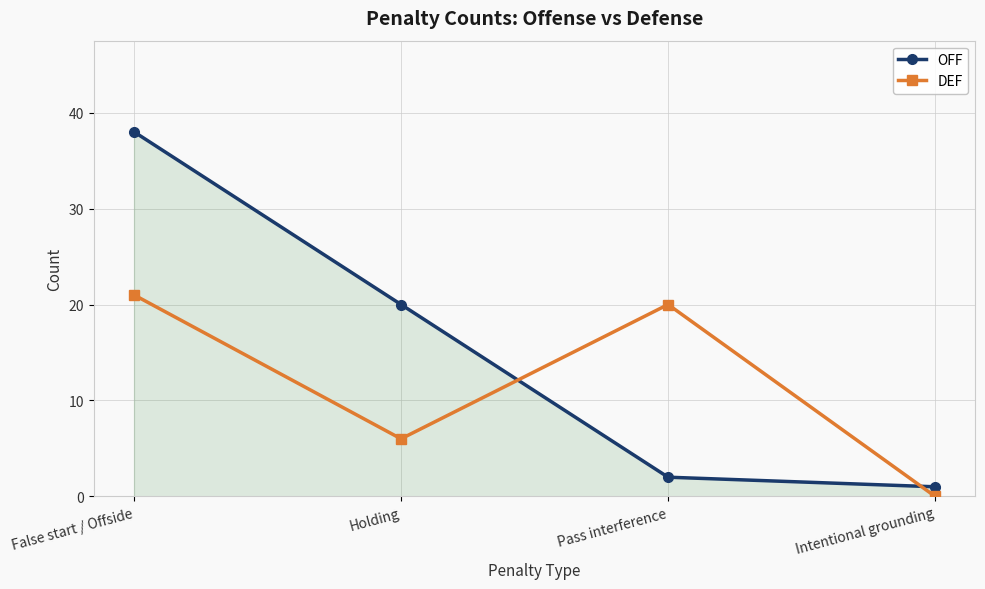

At which category does DEF reach its first local valley?

Holding